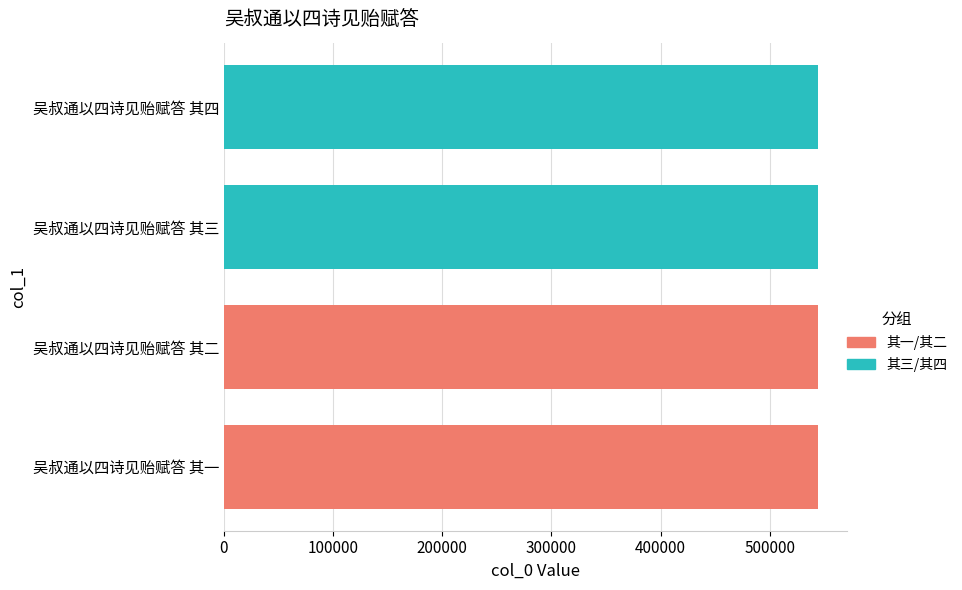

What is the difference between the maximum and second lowest values?

2